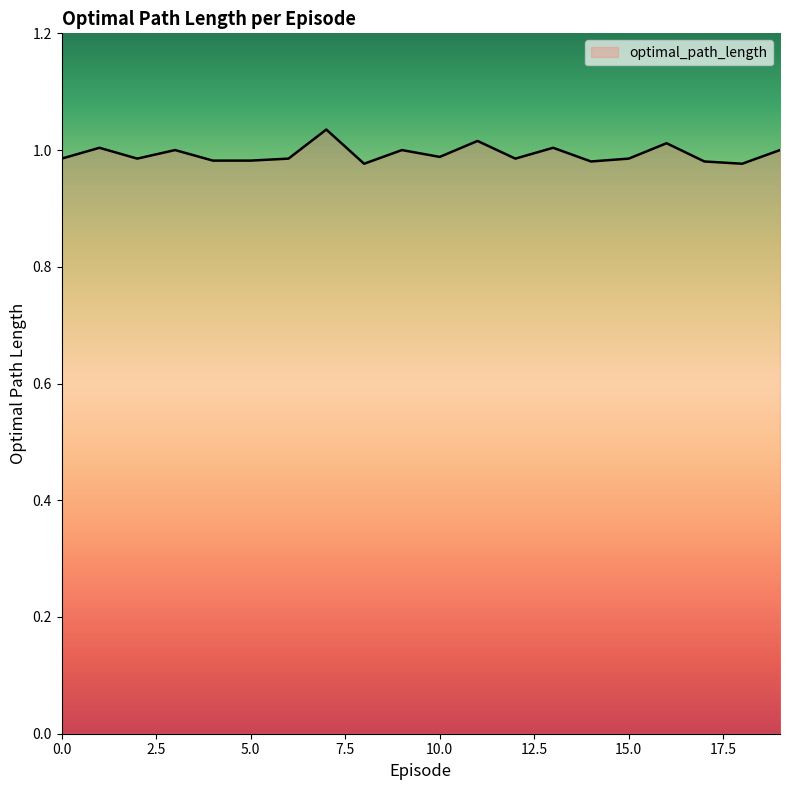

How many interior local valleys (lower than both neighbors) does the data have?

6